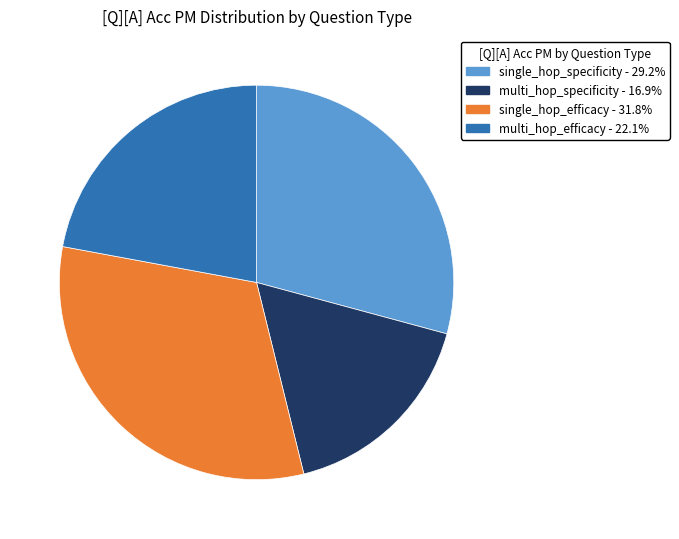

How many slices are in this pie chart?

4